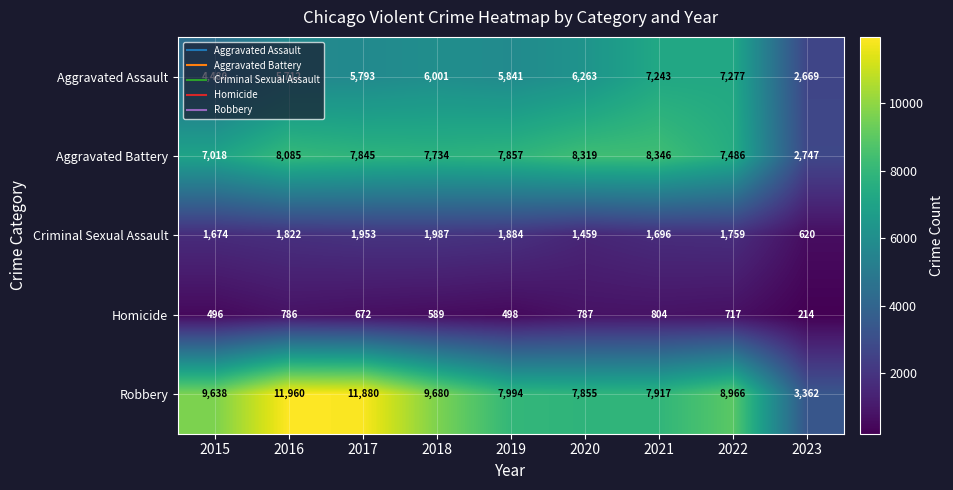

At which category does the chart reach its peak across all series?

2016